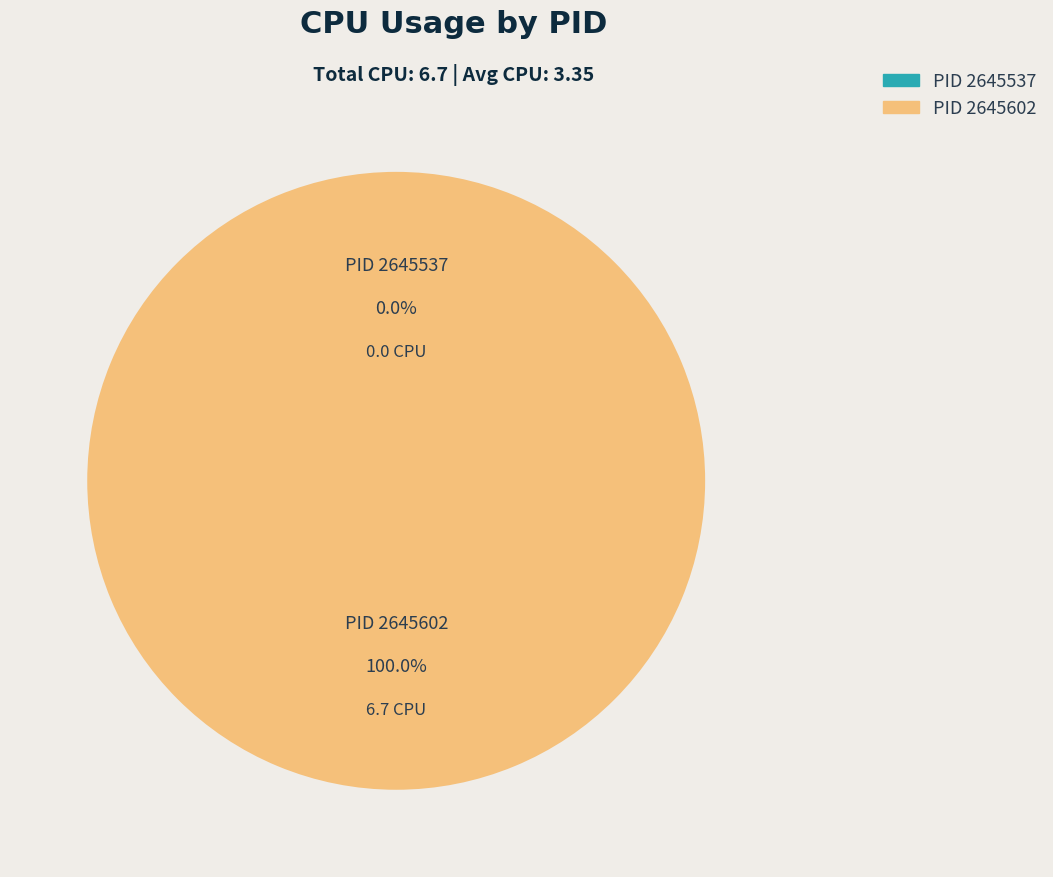

To the nearest percent, what is the difference between the largest and smallest slice percentages?

100%